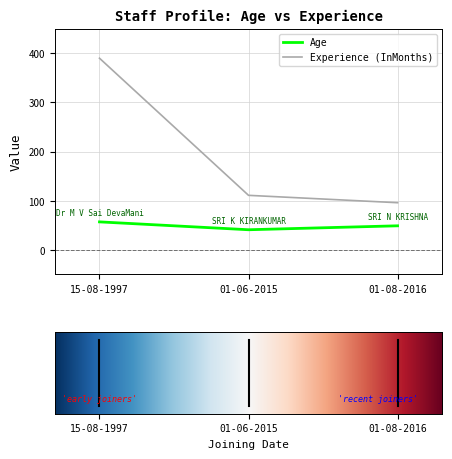

Rank the series by their average value, from lowest to highest.

Age, Experience (InMonths)